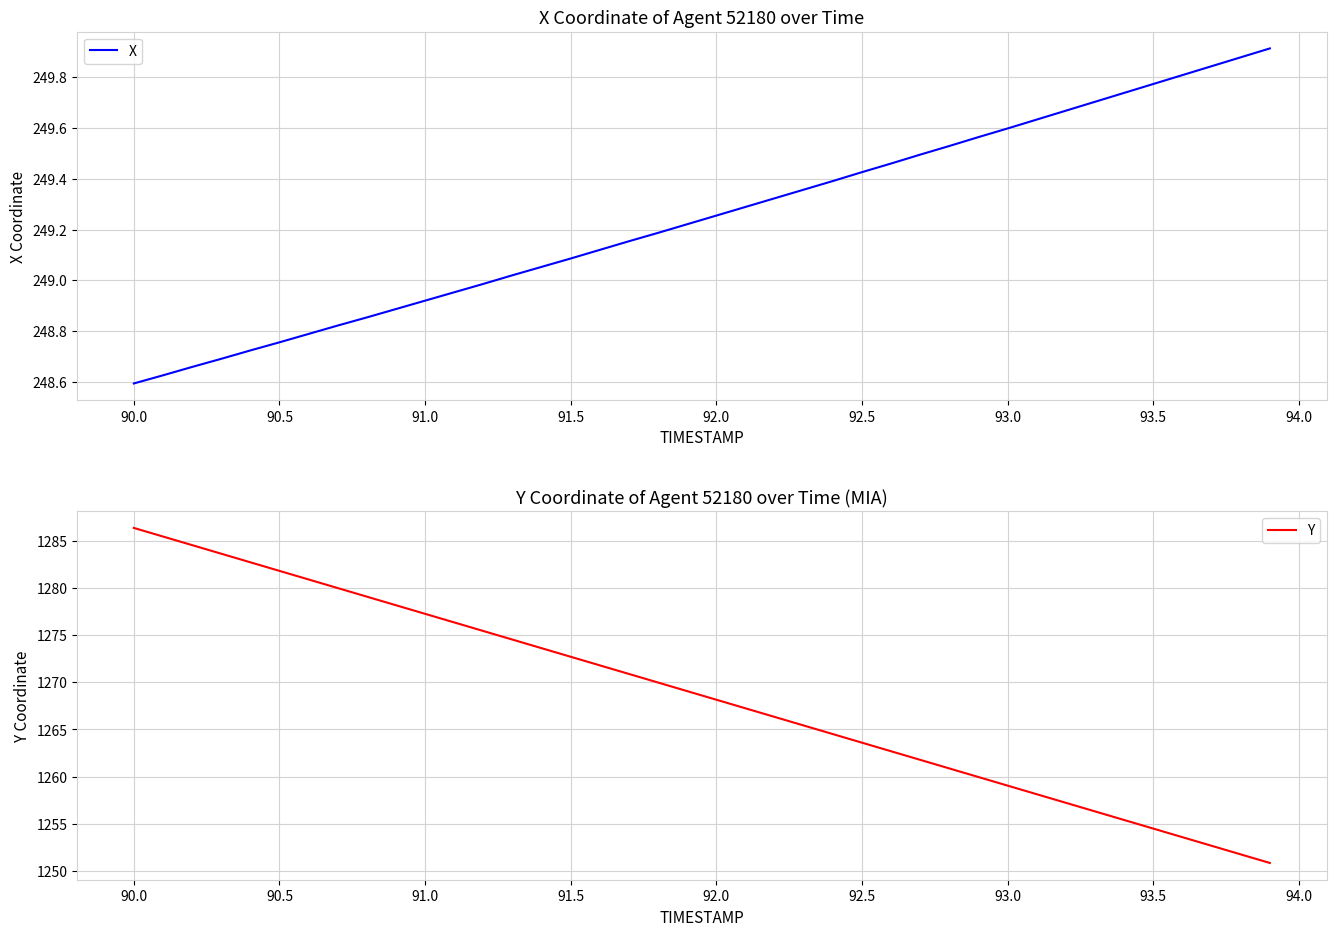

What are all the series names shown in the legend?

X, Y